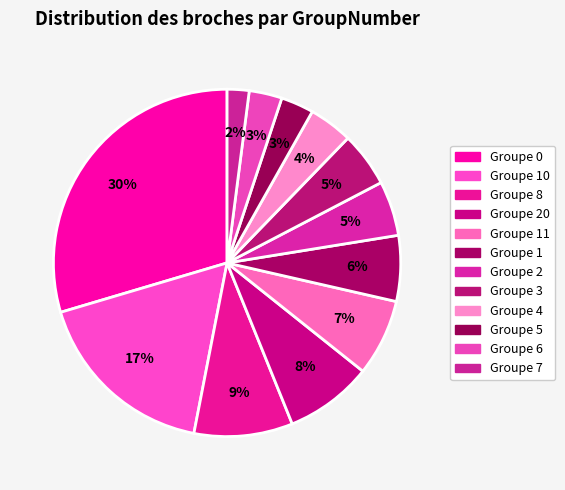

How many segments does this pie chart have?

12